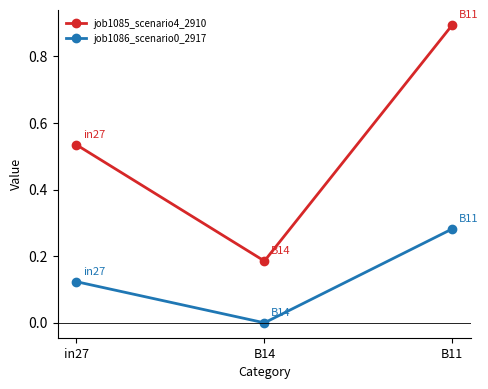

What is the sum of all job1085_scenario4_2910 values?

1.6